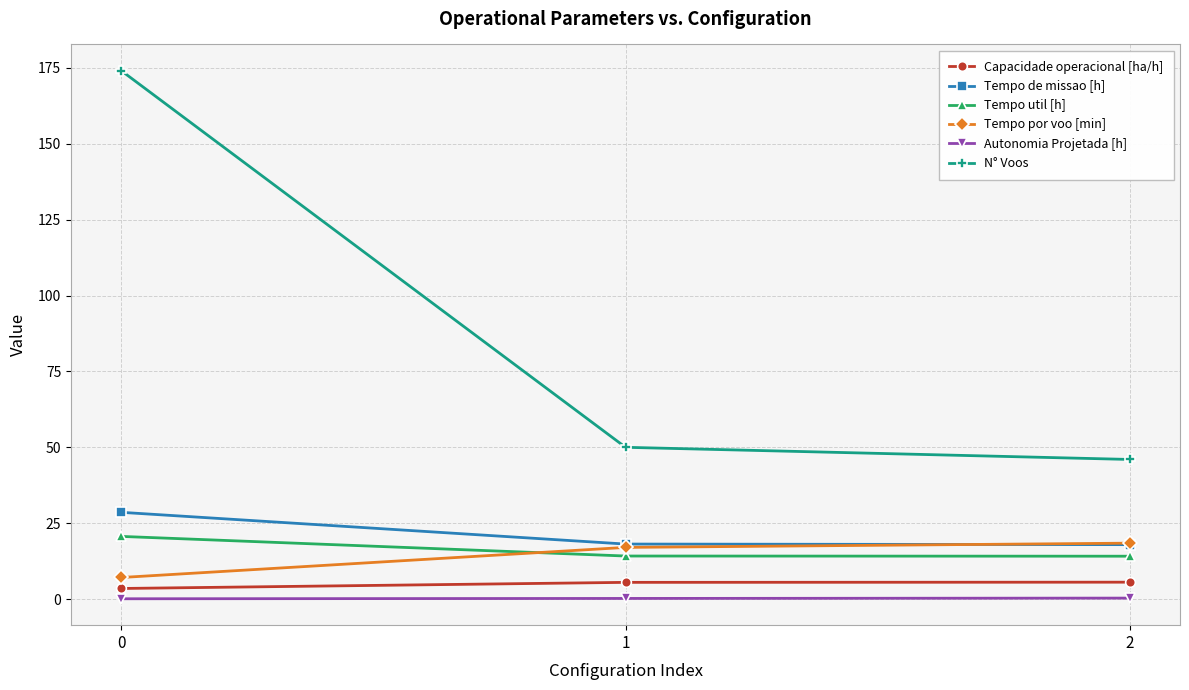

What is the minimum value for Tempo de missao [h]?

17.9